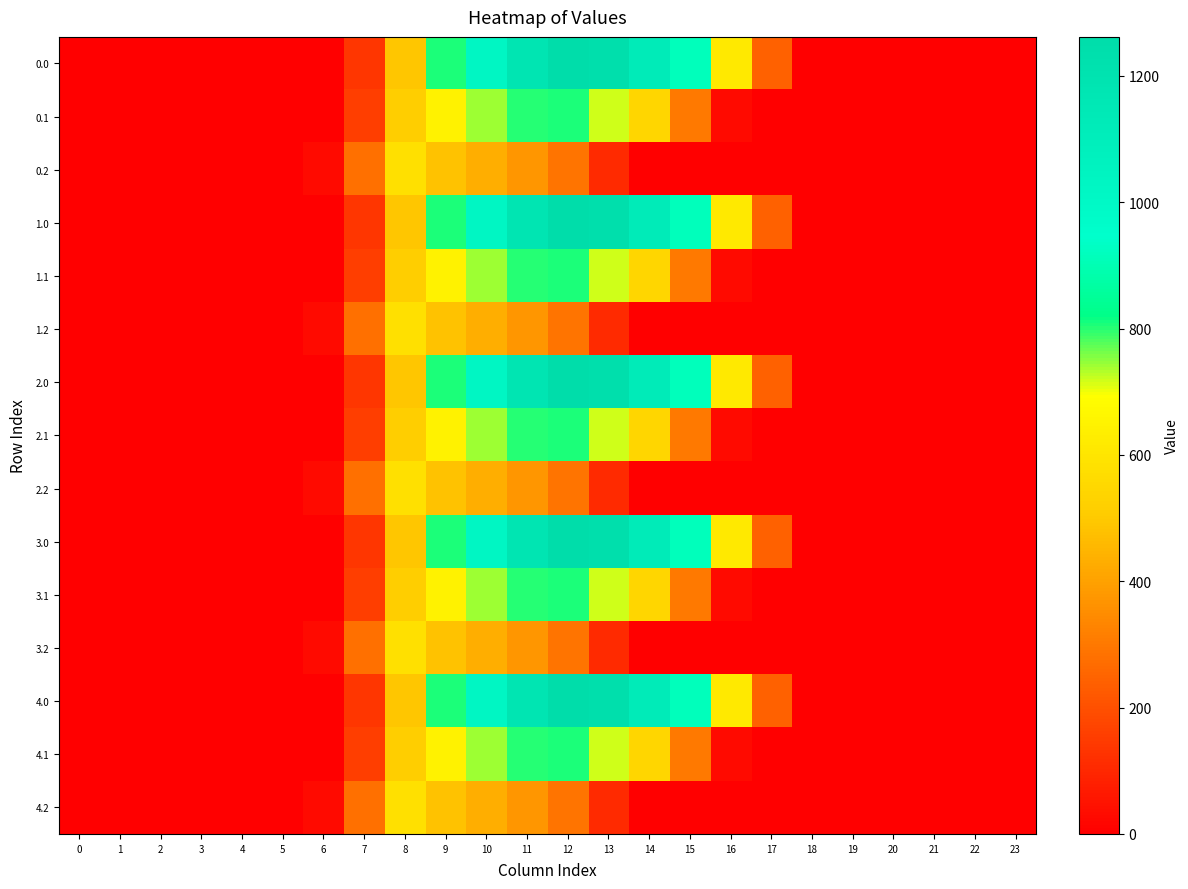

Between 11 and 7, which is larger?

11